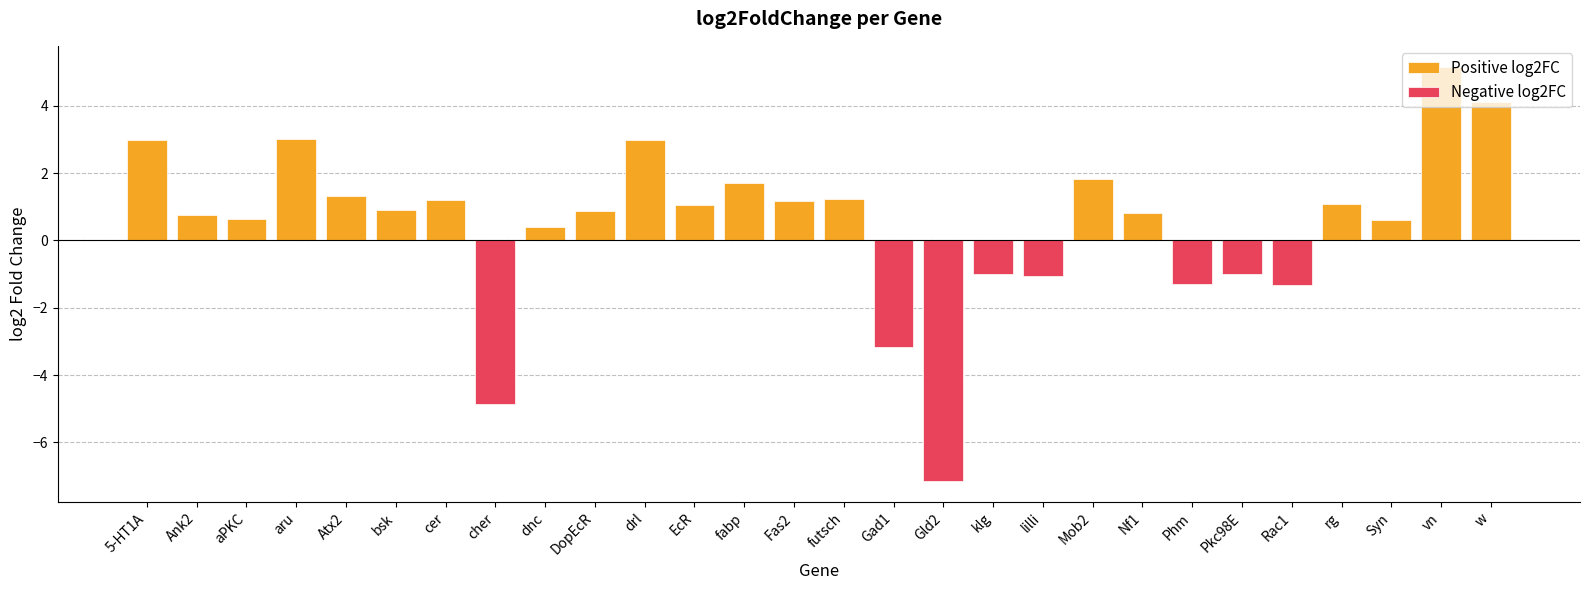

Does the chart contain any negative values?

Yes